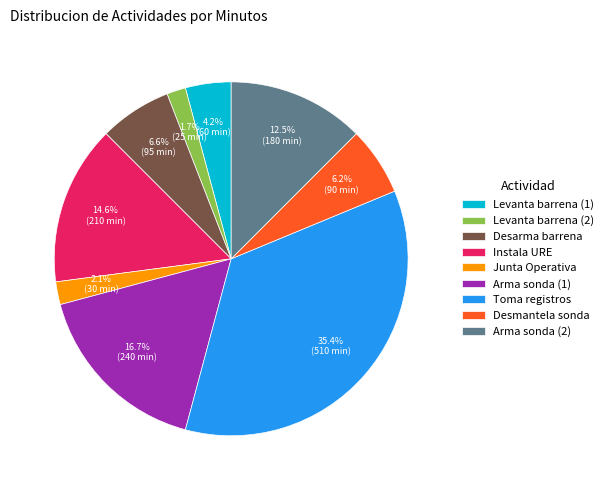

Between Levanta barrena (1) and Instala URE, which is larger?

Instala URE